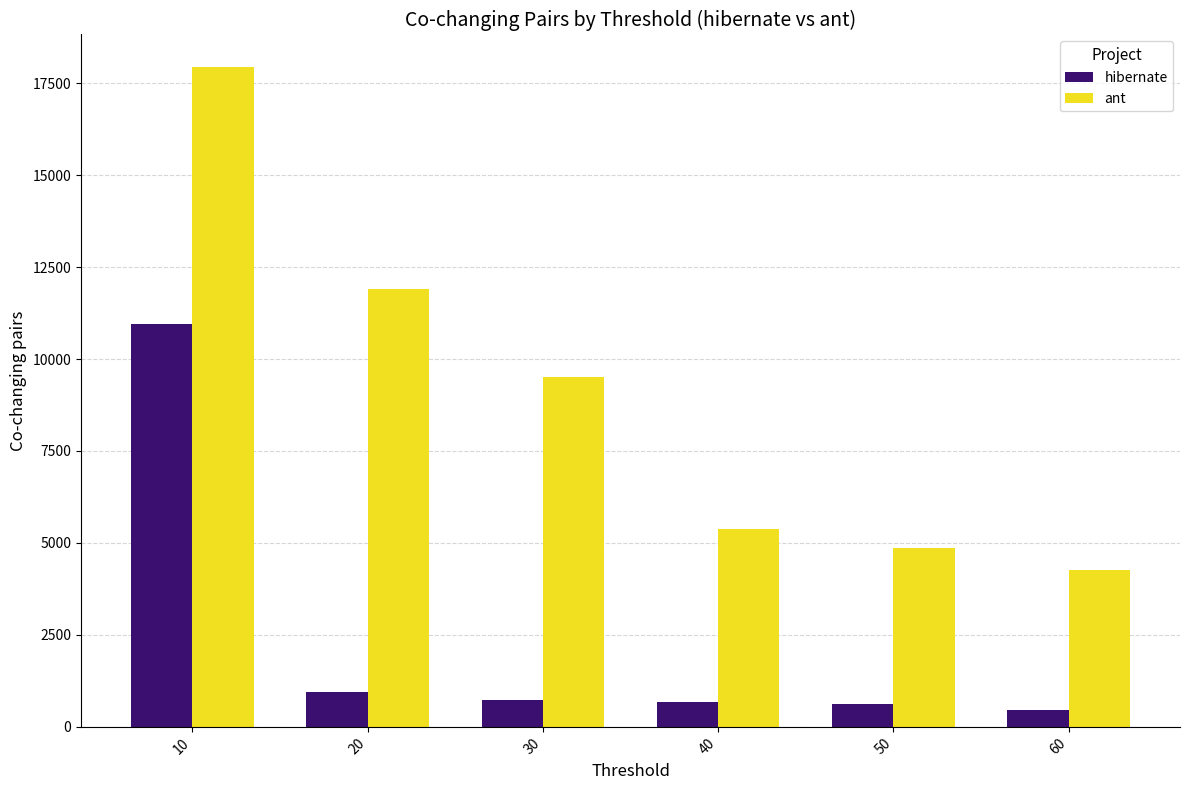

The value of ant at 50 is 8384. True or false?

False